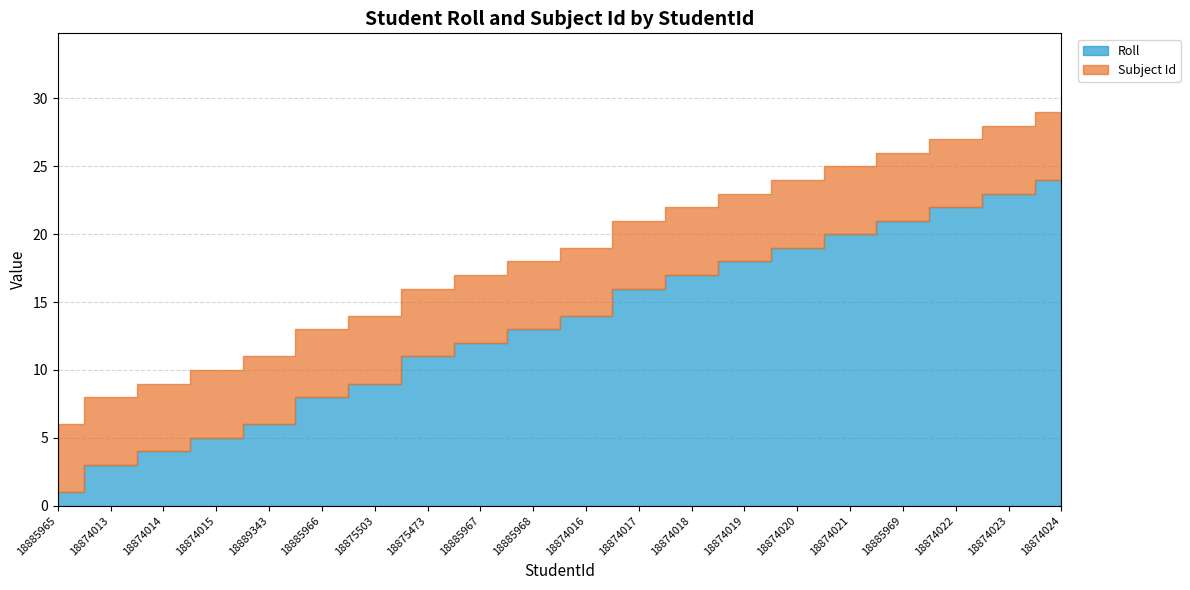

List the labels in order of Subject Id value, smallest first.

18885965, 18874013, 18874014, 18874015, 18889343, 18885966, 18875503, 18875473, 18885967, 18885968, 18874016, 18874017, 18874018, 18874019, 18874020, 18874021, 18885969, 18874022, 18874023, 18874024